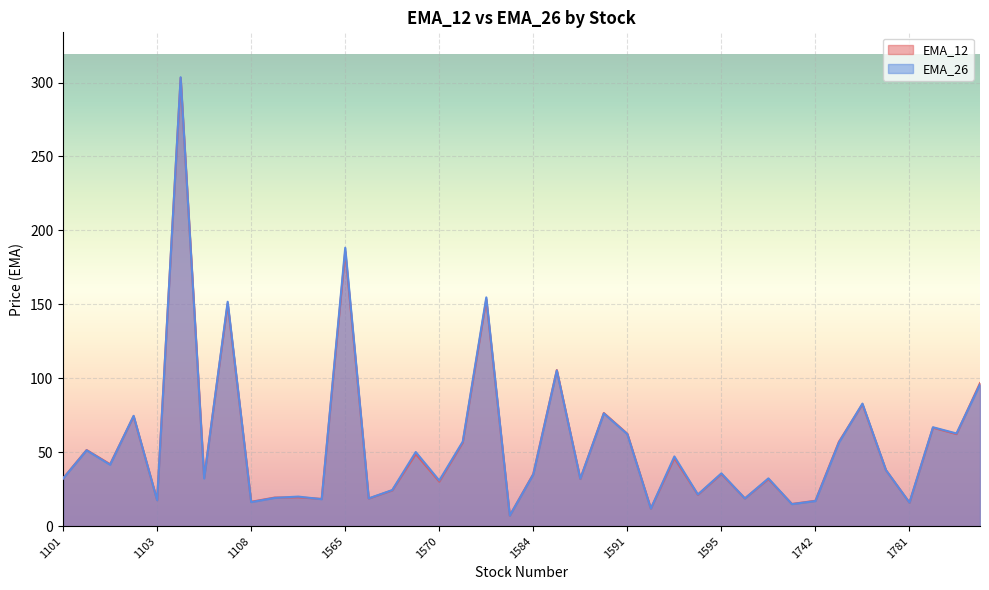

Which series has the largest range (max minus min)?

EMA_26